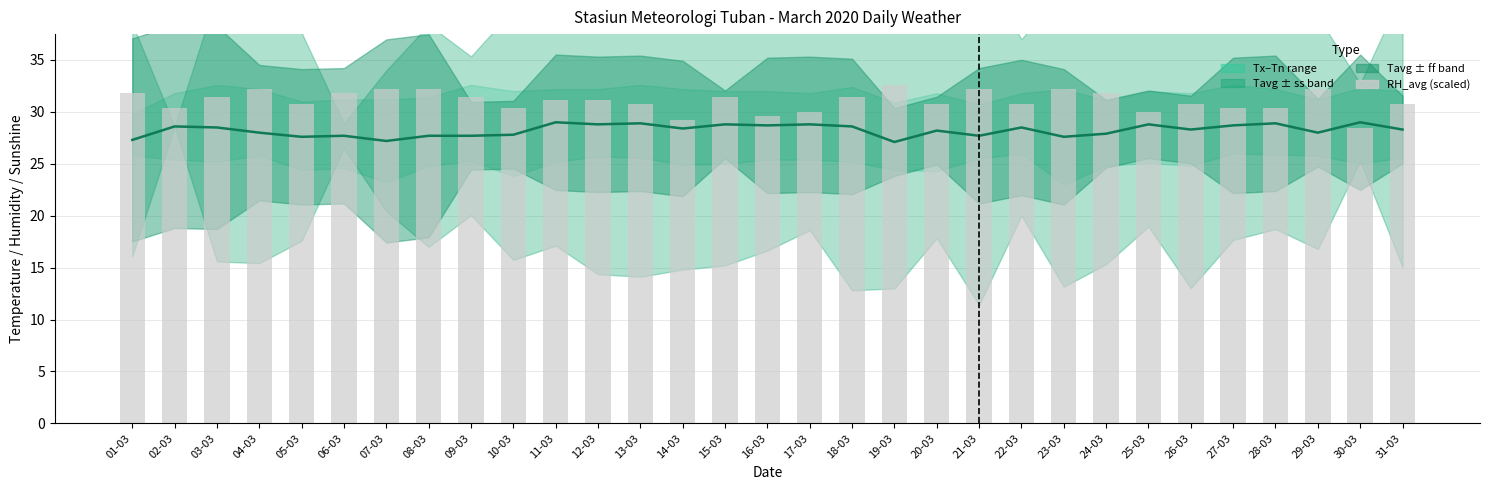

The value of RH_avg (scaled) at 25-03 is 30.0. True or false?

True